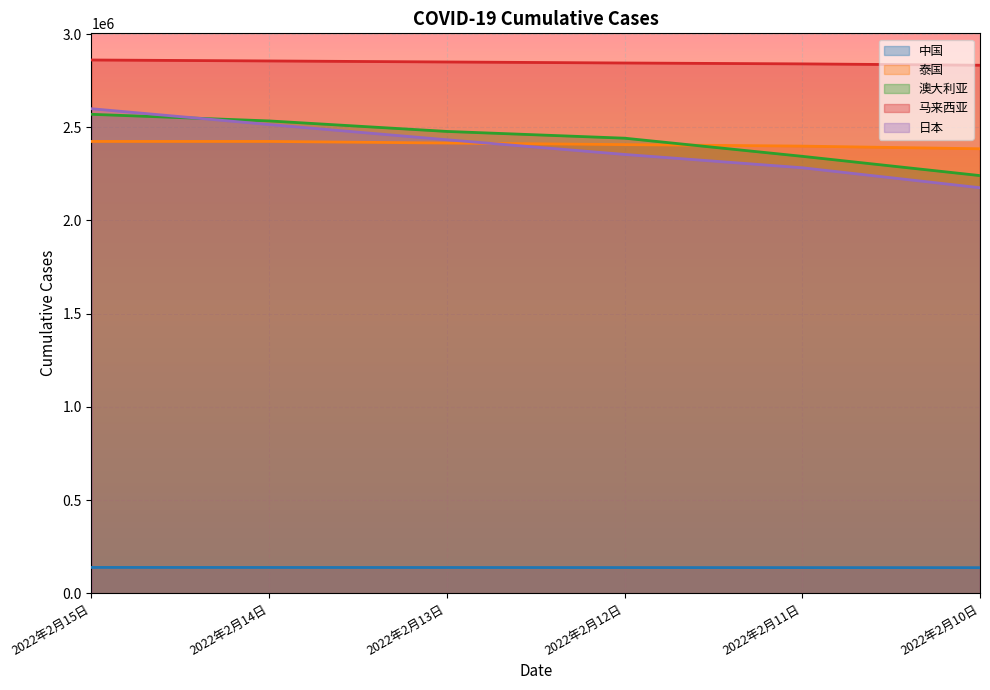

Rank the series by their maximum value, from highest to lowest.

马来西亚, 日本, 澳大利亚, 泰国, 中国